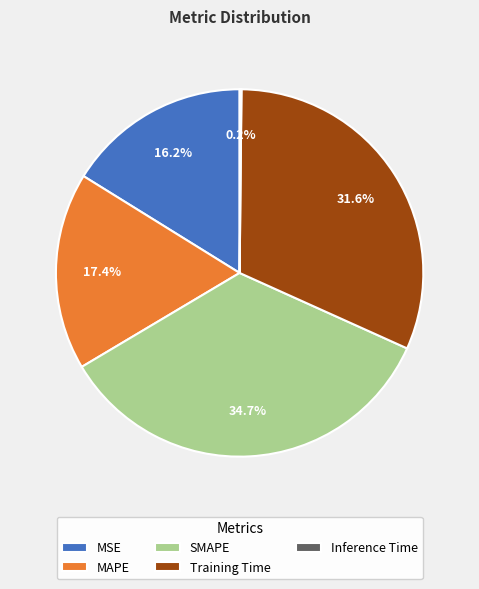

Combined, do MSE and SMAPE account for over 50%?

Yes